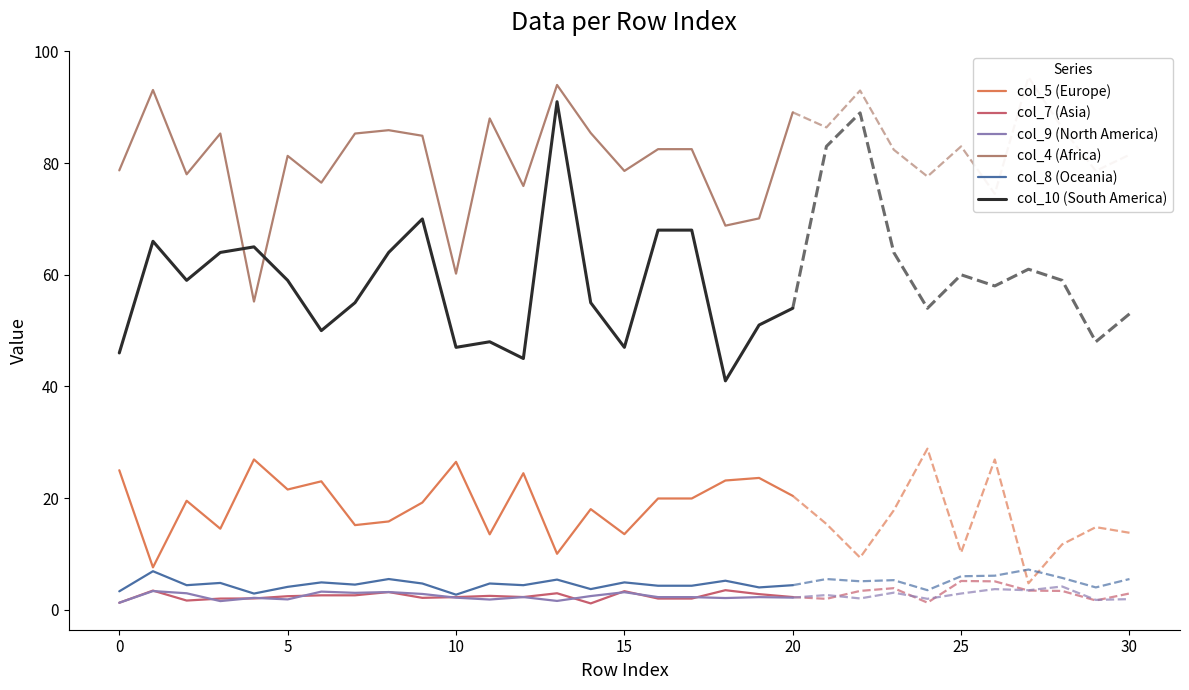

Is it true that col_8 (Oceania) equals 4.1 at 5?

True